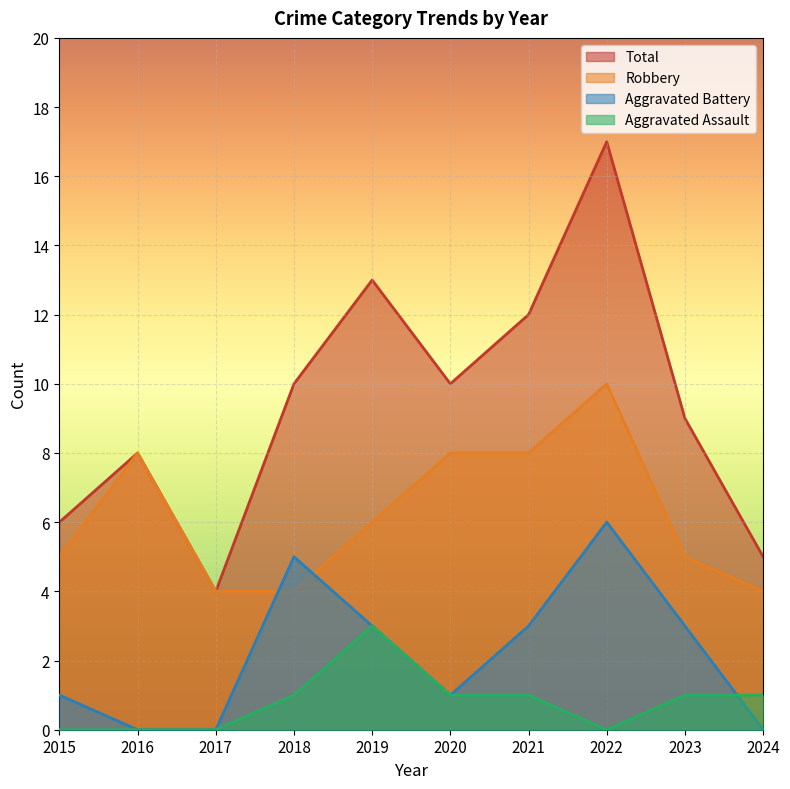

How many lines are shown in the chart?

4